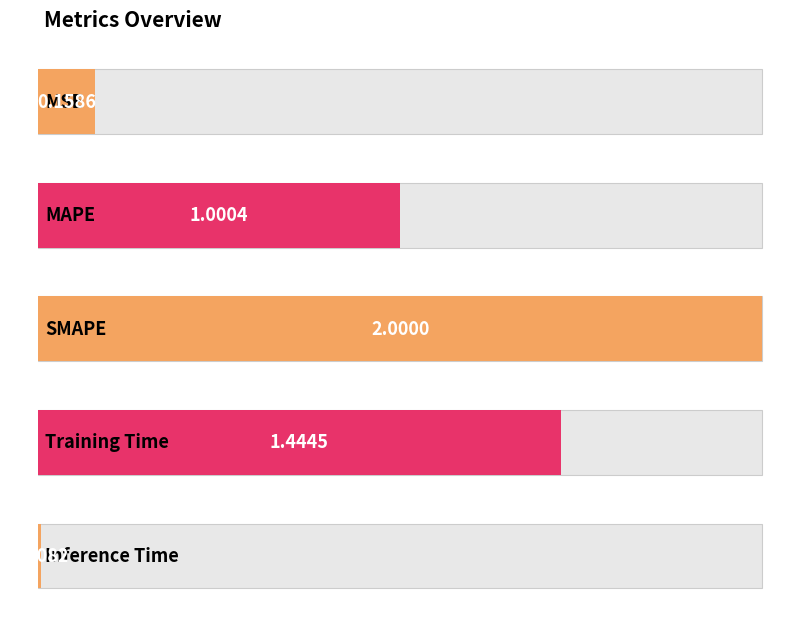

Is it true that the value at Training Time is 2.2?

False